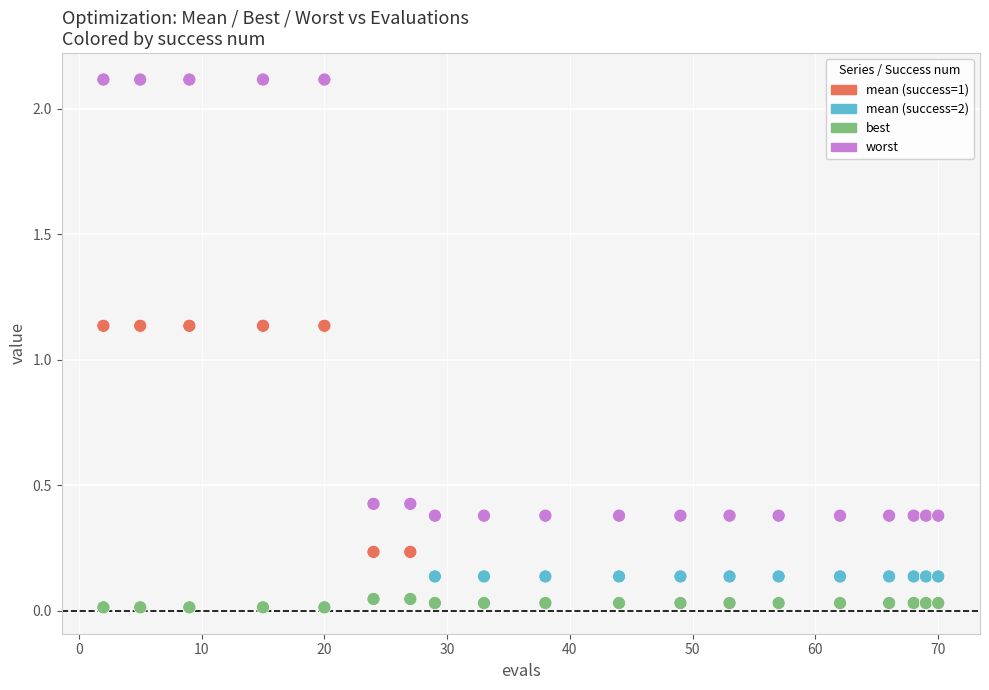

Across all data points, what is the range of X values (max minus min)?

68.0